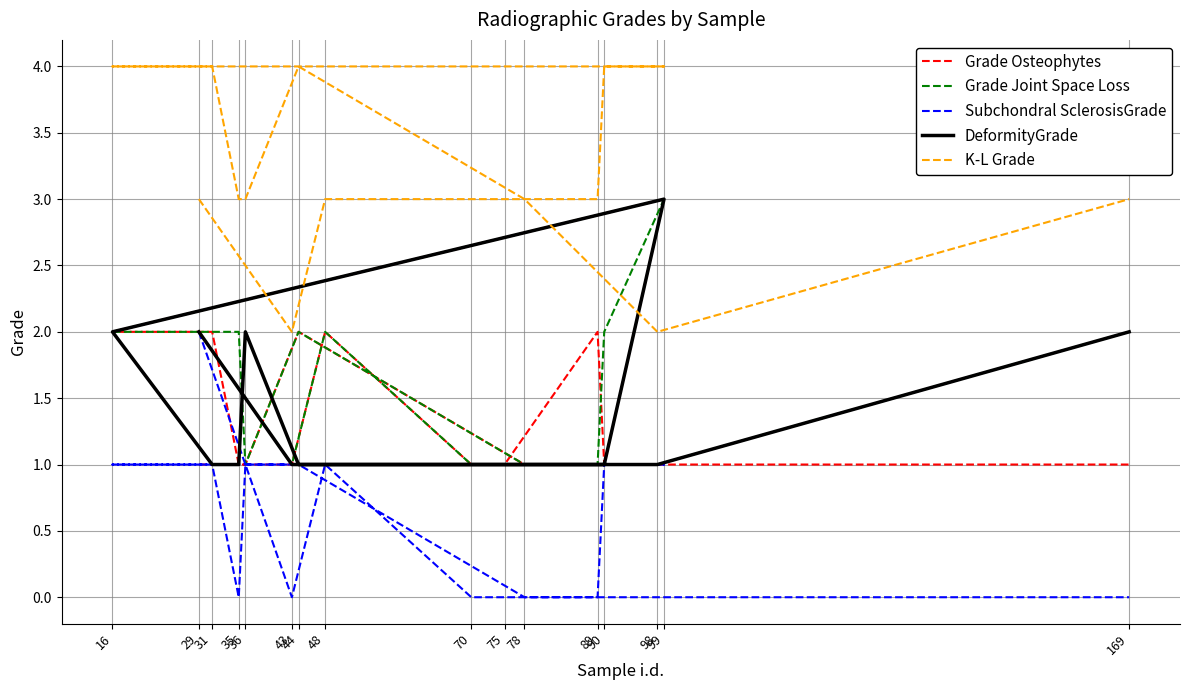

What are all the series names shown in the legend?

Grade Osteophytes, Grade Joint Space Loss, Subchondral SclerosisGrade, DeformityGrade, K-L Grade